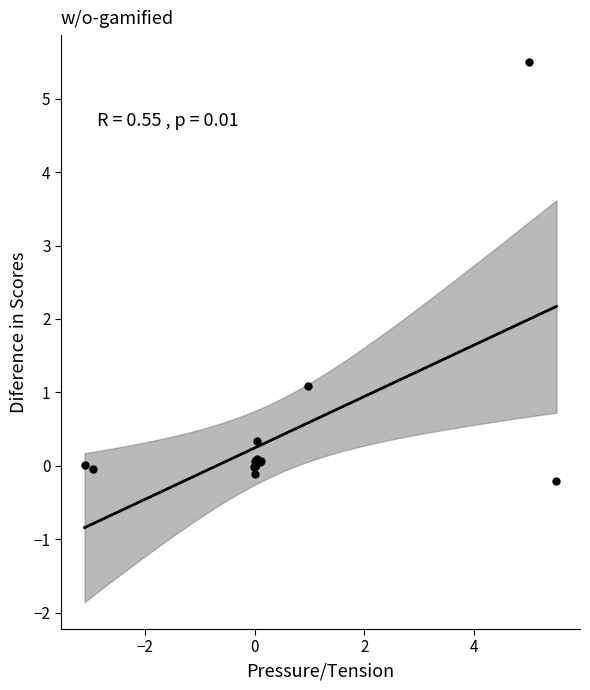

What Y value in the scatter plot is closest to 2?

1.1